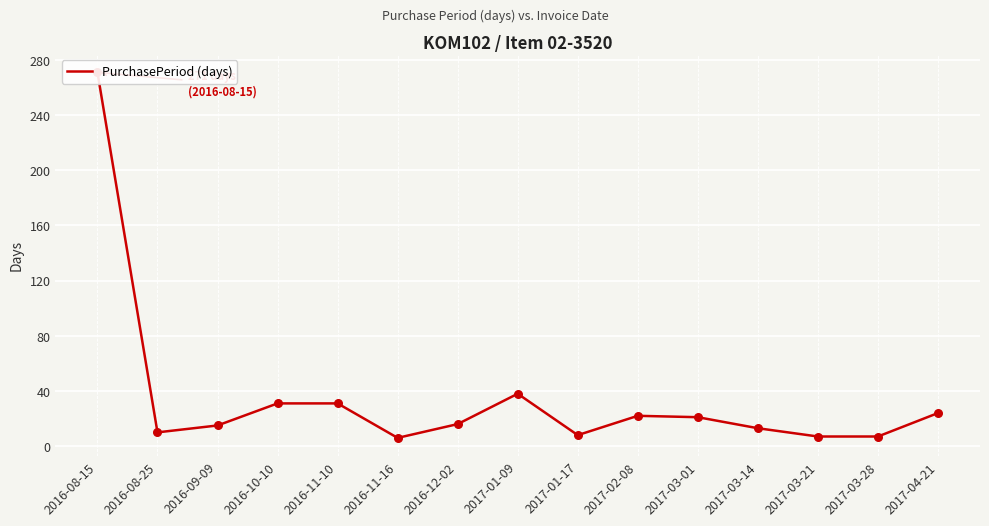

Approximately how many times larger is the value at 2017-01-17 compared to 2016-11-16?

1.3